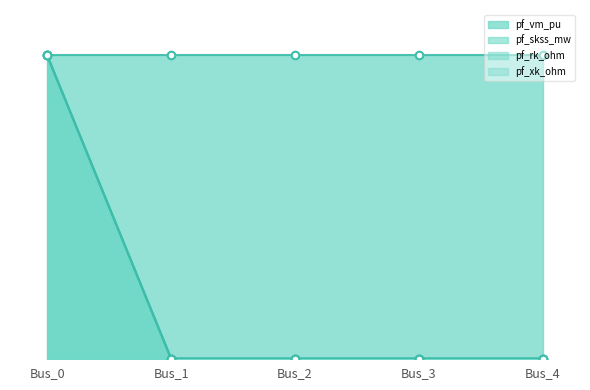

At how many categories does at least one series exceed 0?

1